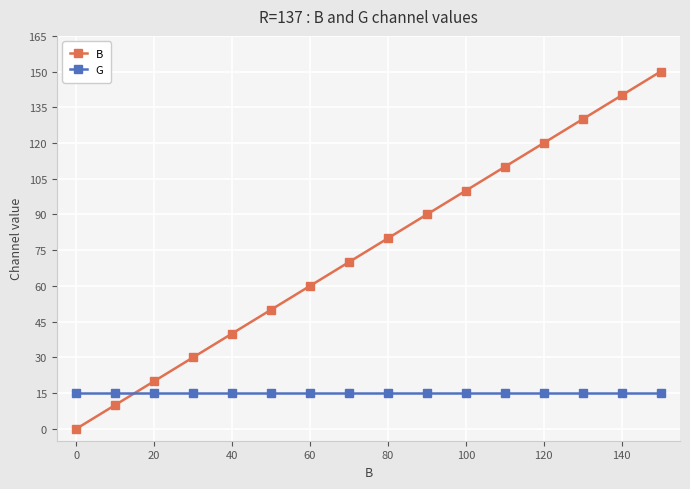

Which series ends up on top after the final intersection of G and B?

B